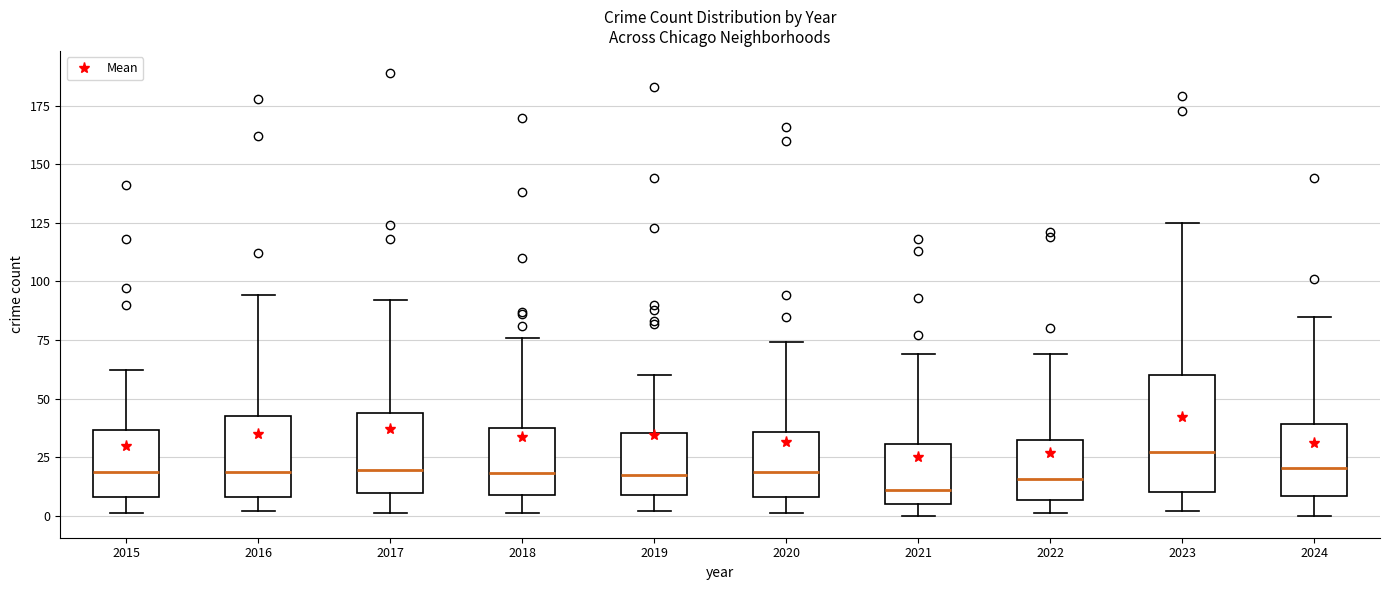

Which box is the tallest, from its lower edge to its upper edge?

2023